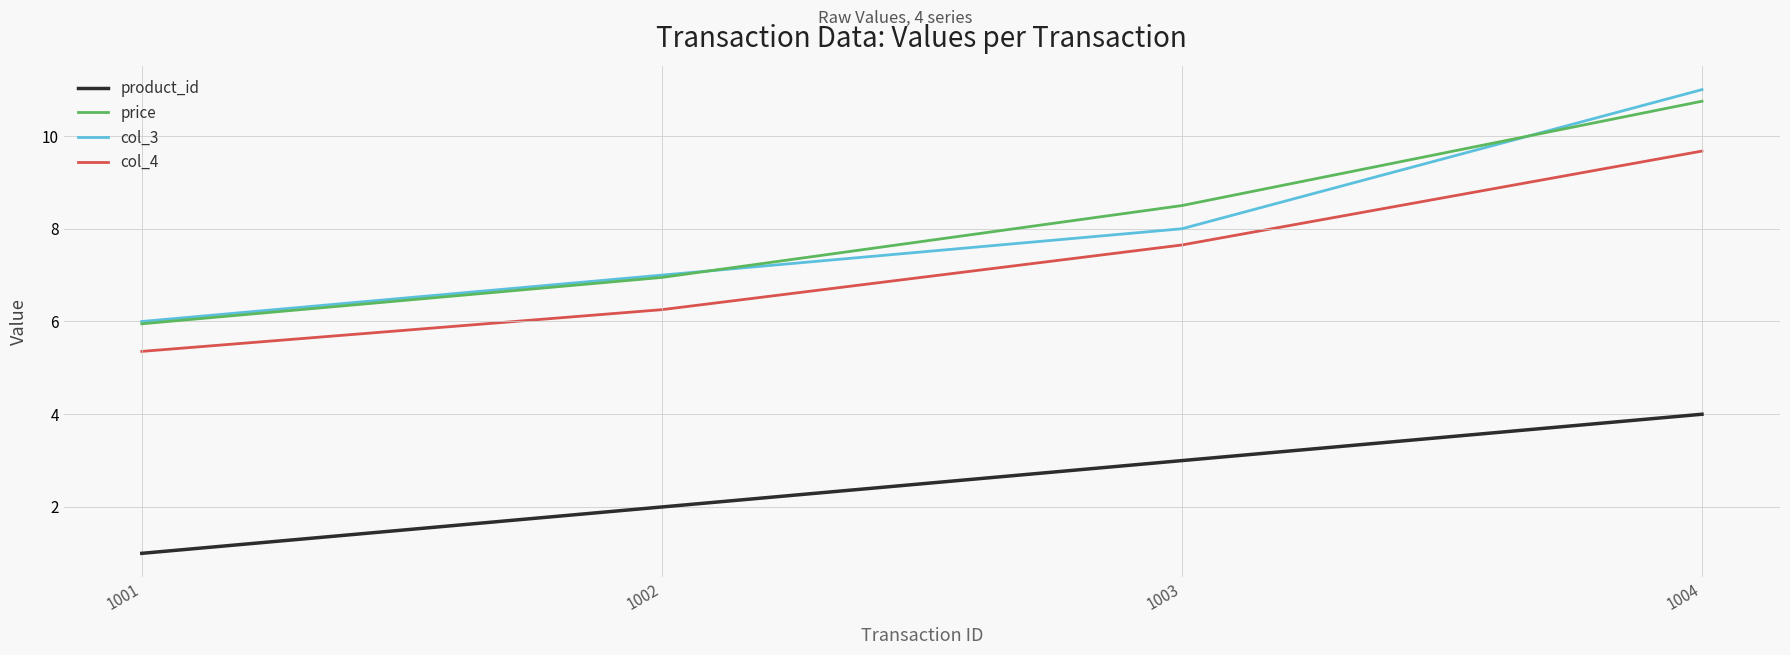

True or false: col_3 and col_4 intersect in this chart.

False